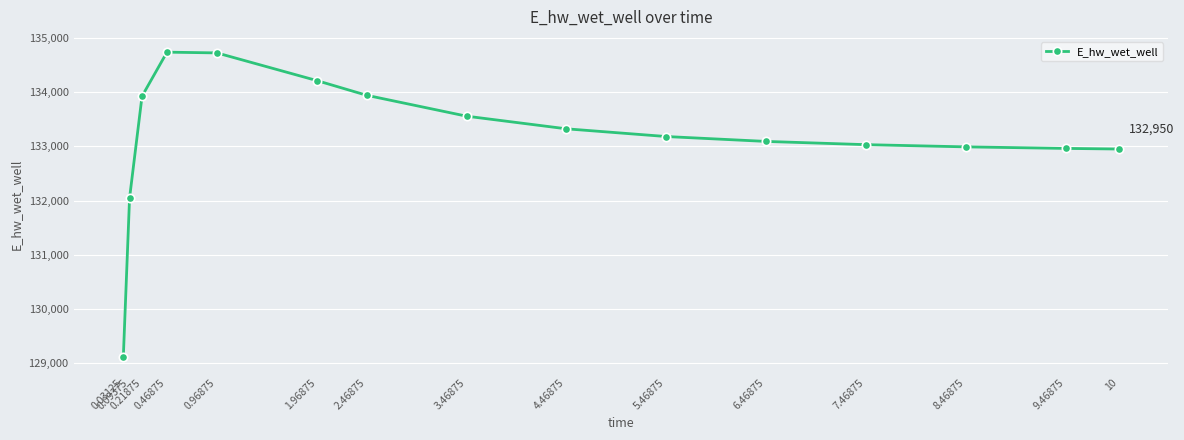

What is the average value?

133184.3